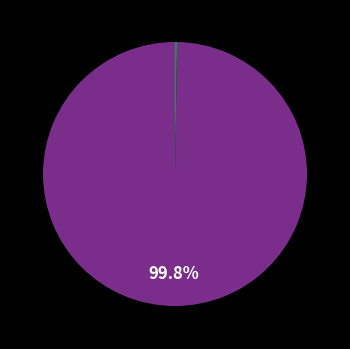

Is there a majority slice in this chart?

Yes